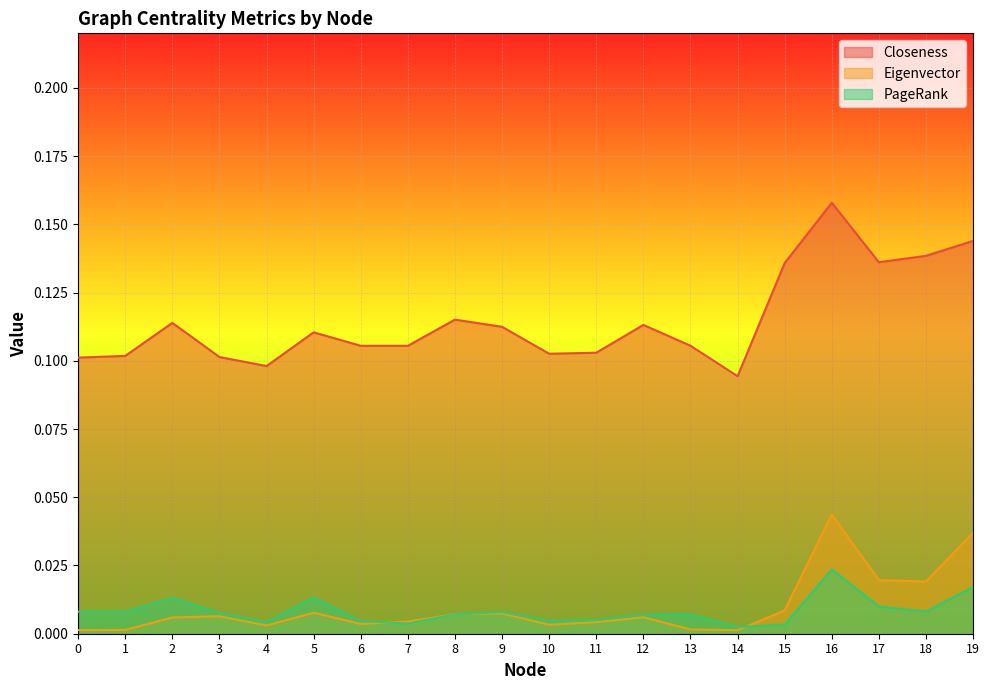

True or false: PageRank has a value of 0.0 at 13.

False